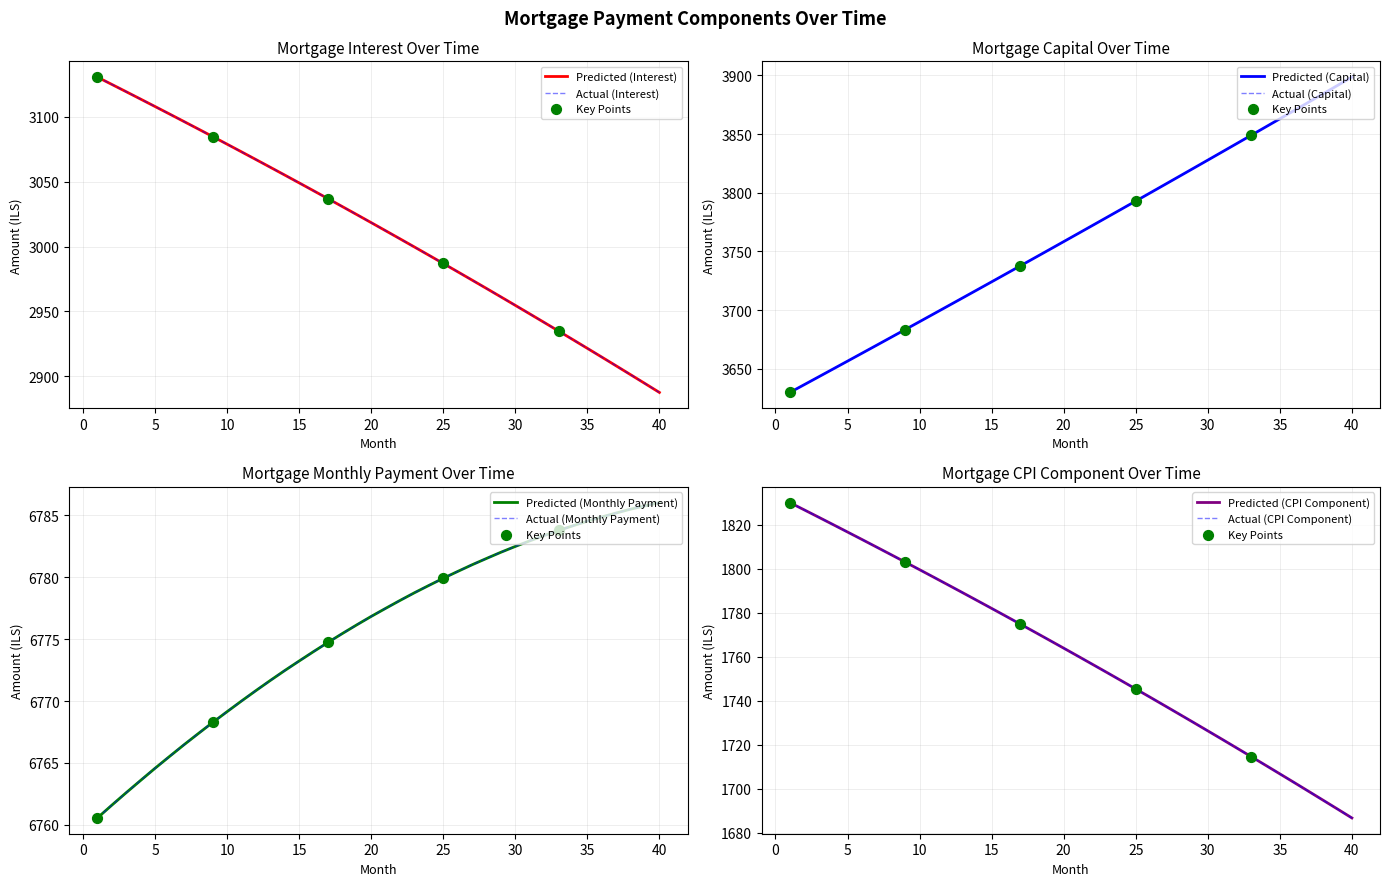

Which series contains the highest Y value?

month_payment